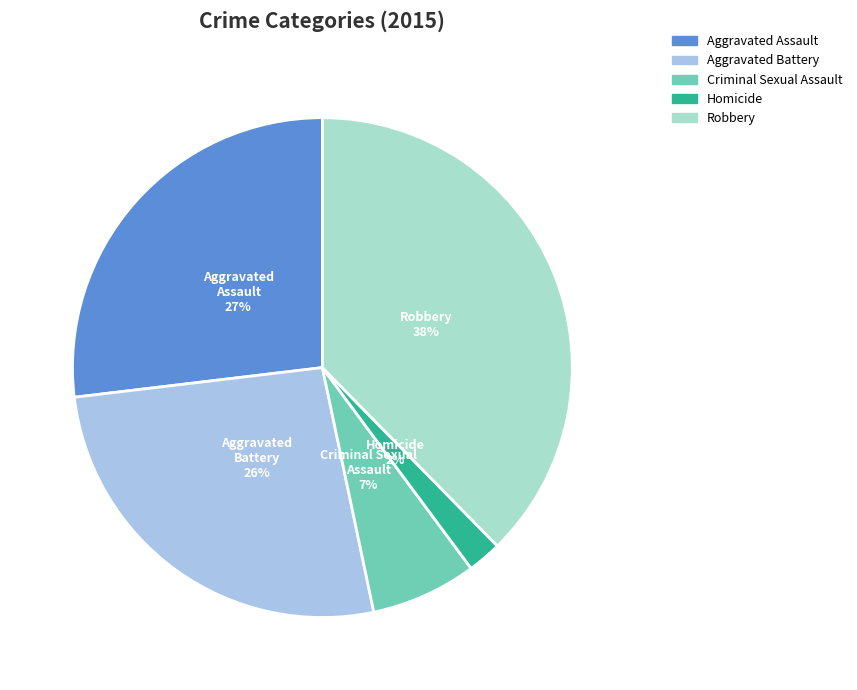

What is the ratio of the value at Aggravated Assault to the value at Aggravated Battery?

1.0